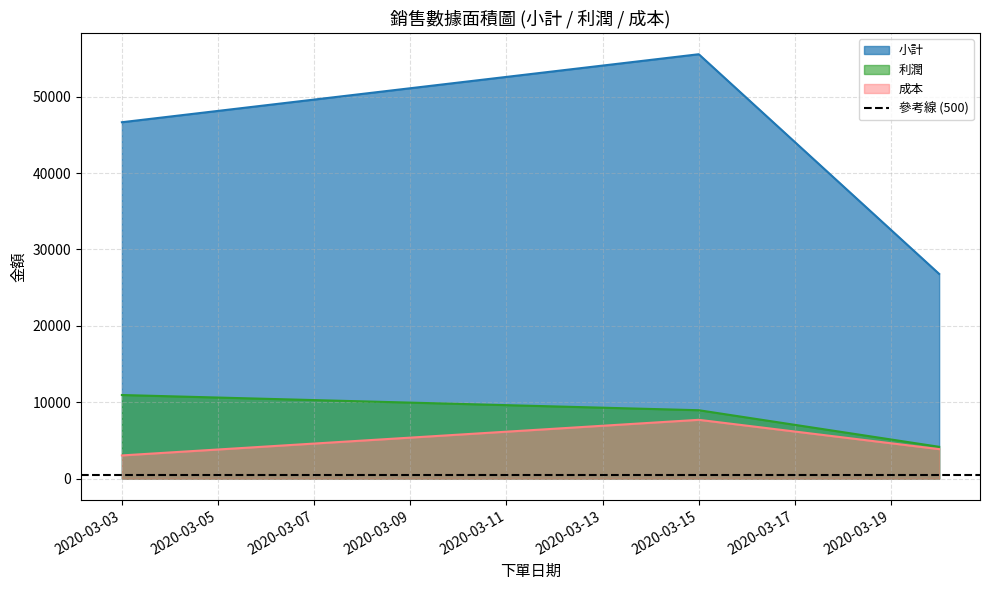

True or false: 成本 and 小計 intersect in this chart.

False